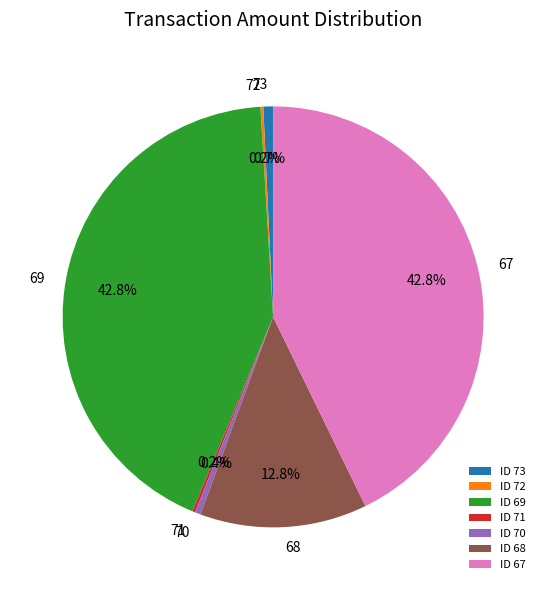

Combined, what portion of the pie is ID 73 and ID 69?

43.5%